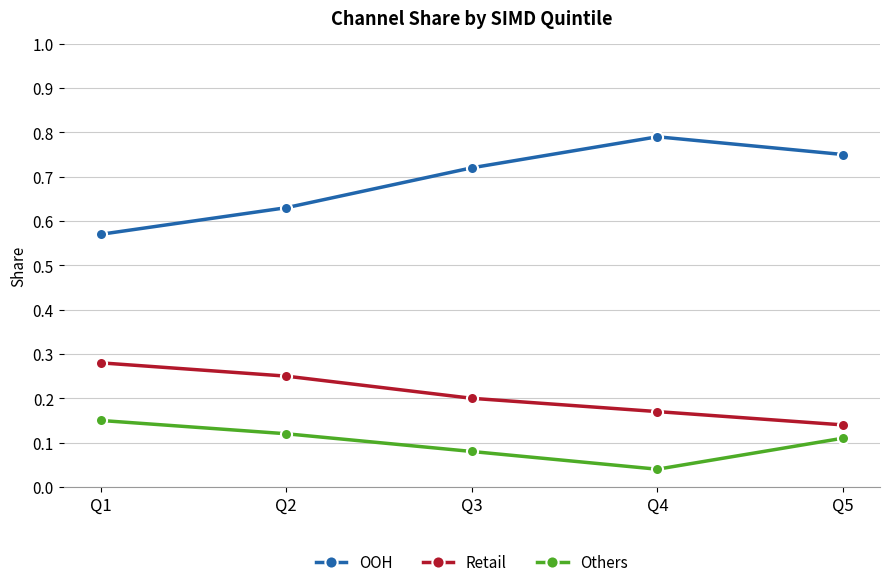

The Others series shows 0.2 at Q5. True or false?

False